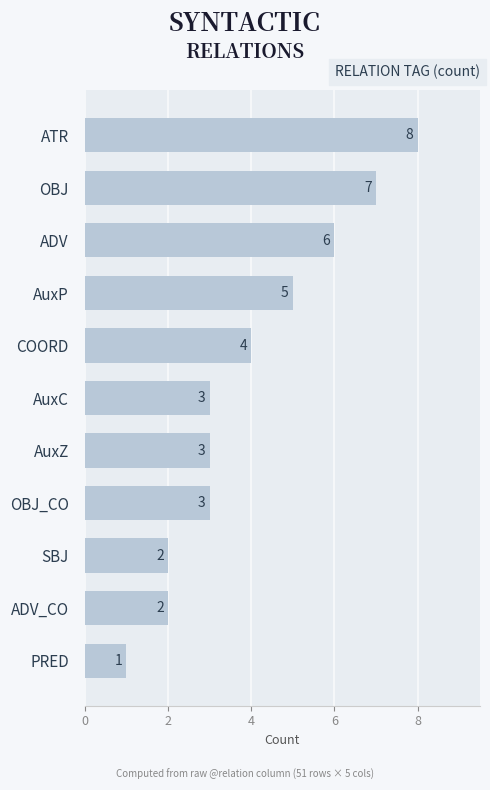

What is the average value?

4